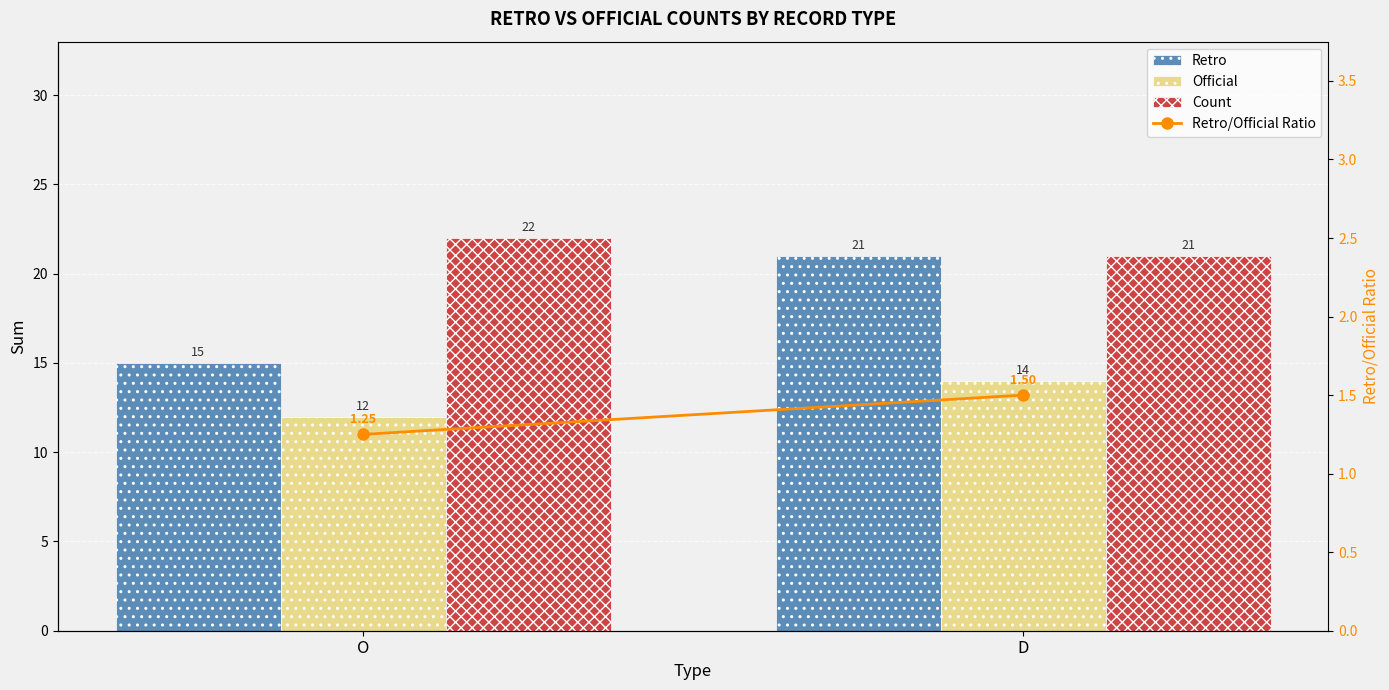

Which series has the widest spread of values?

Retro